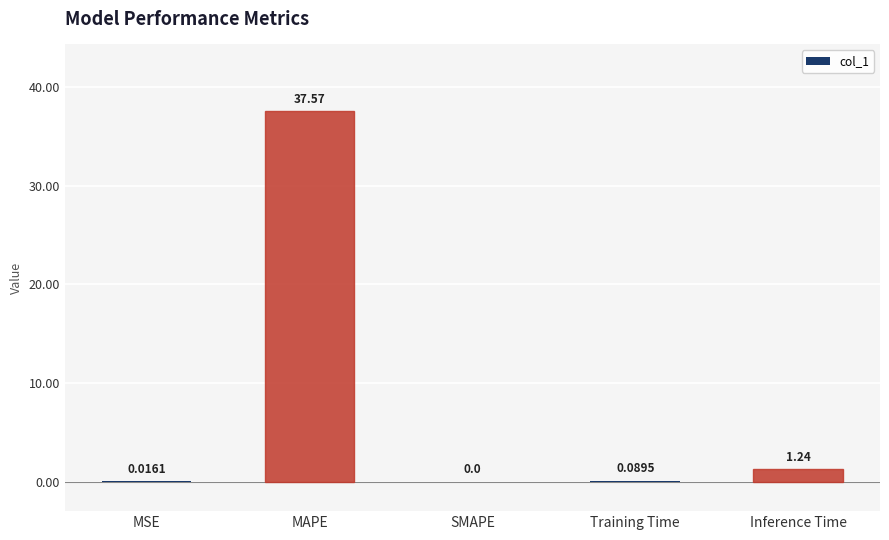

Are the bars horizontal?

No